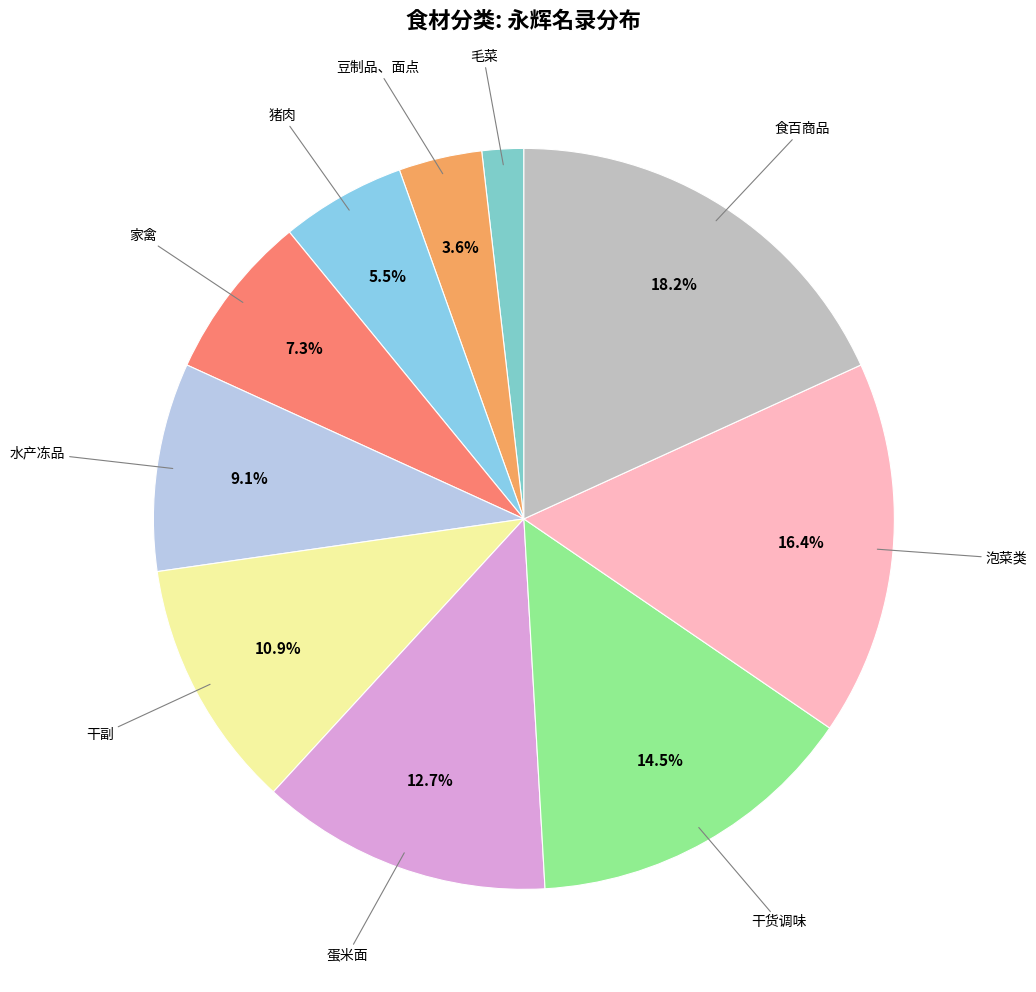

How many slices are in this pie chart?

10